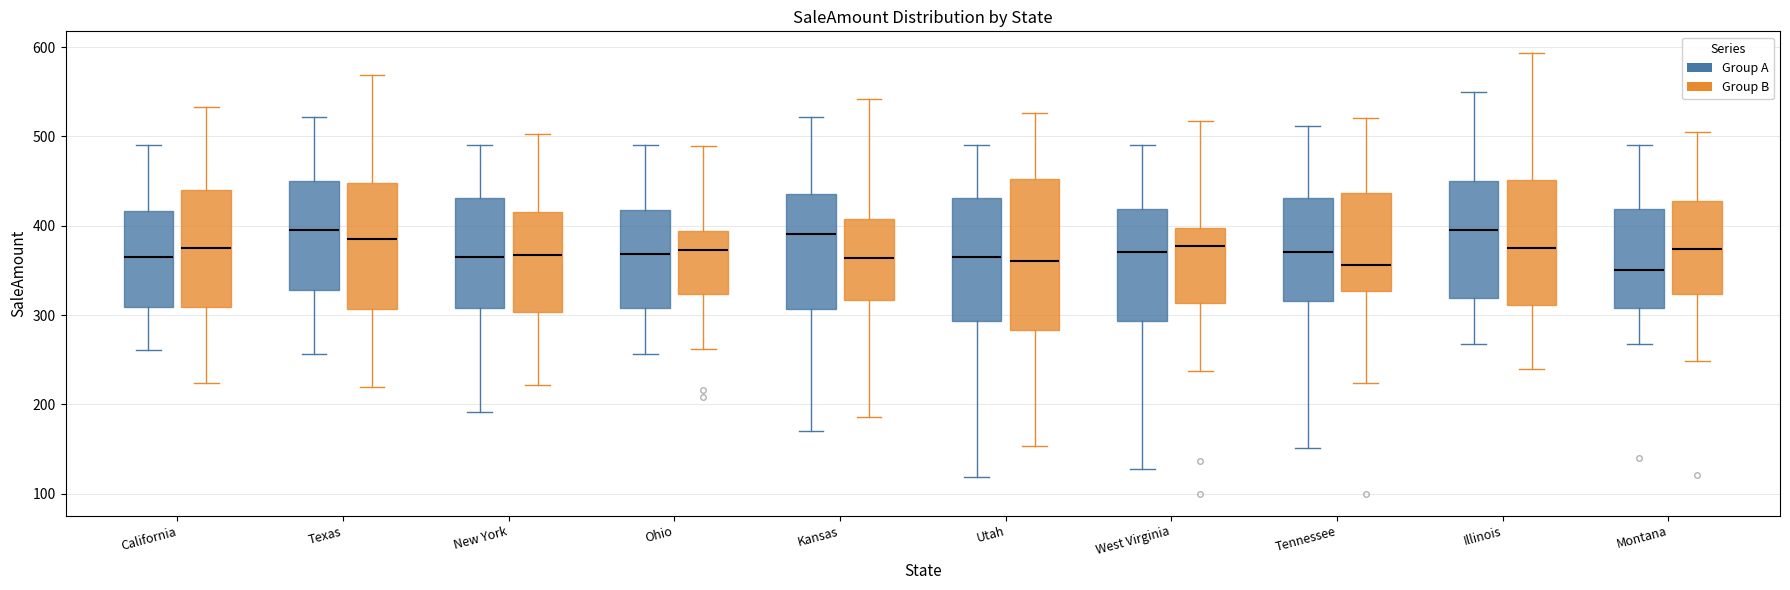

Which box is the tallest, from its lower edge to its upper edge?

Utah (Group B)